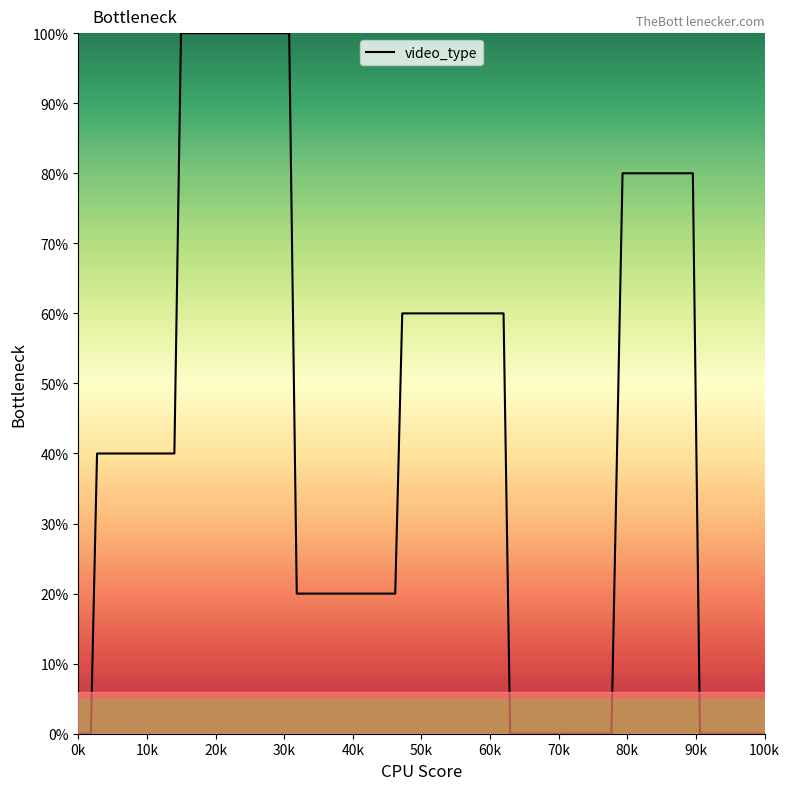

How many values are below 20?

15